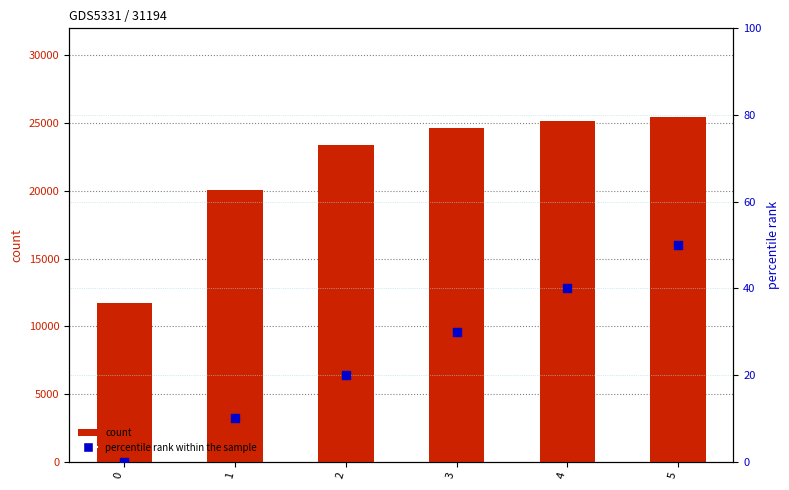

Which series has the widest spread of Y values?

count